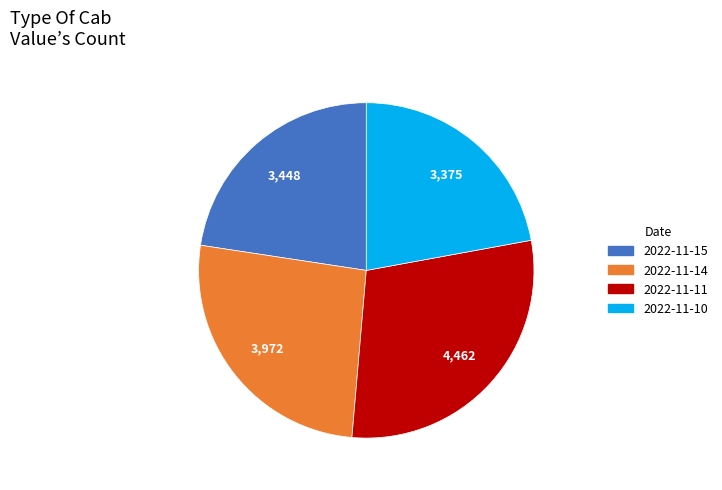

True or false: 2022-11-14 accounts for 26% of the total.

True